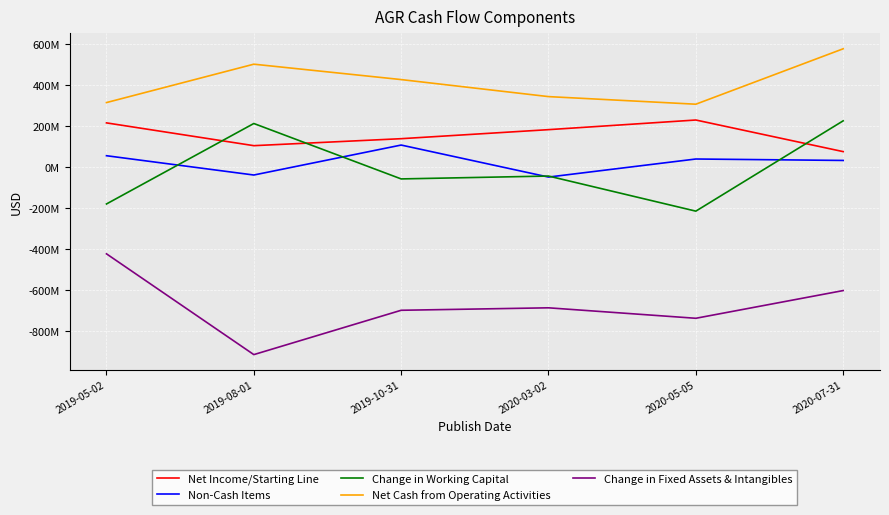

The value of Net Income/Starting Line at 2019-10-31 is 246993933. True or false?

False